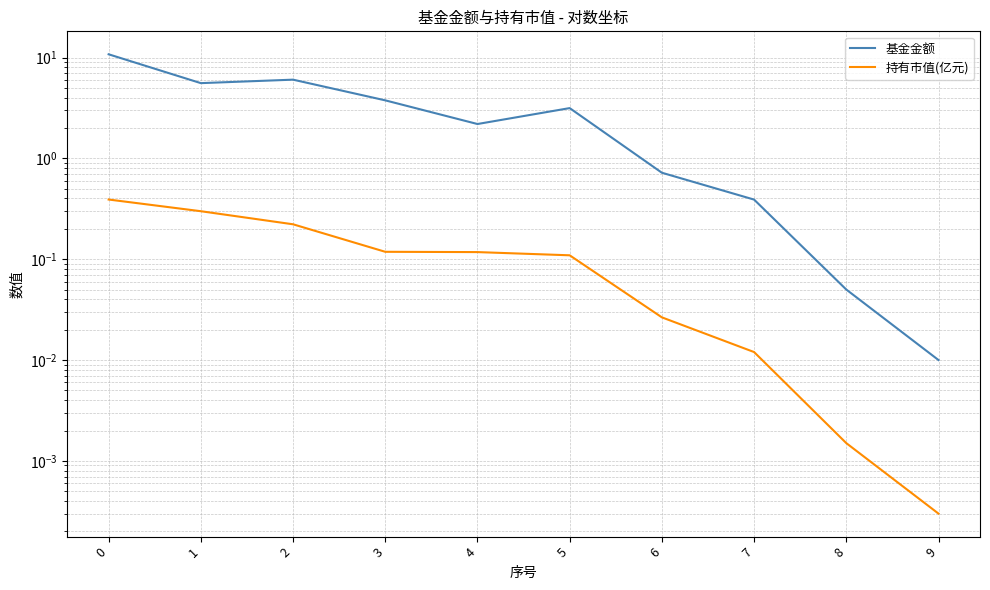

Rank the series at 3 from lowest to highest value.

持有市值(亿元), 基金金额